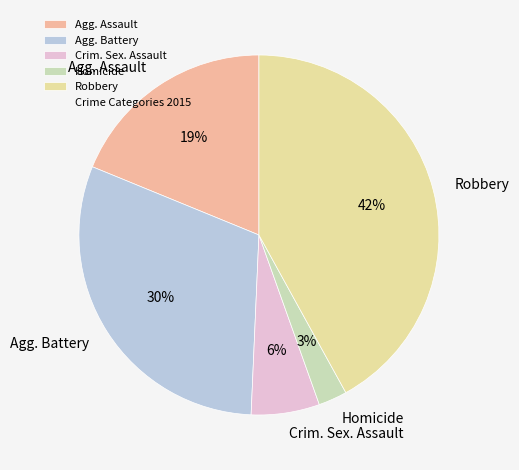

Count the number of slices in the pie.

5